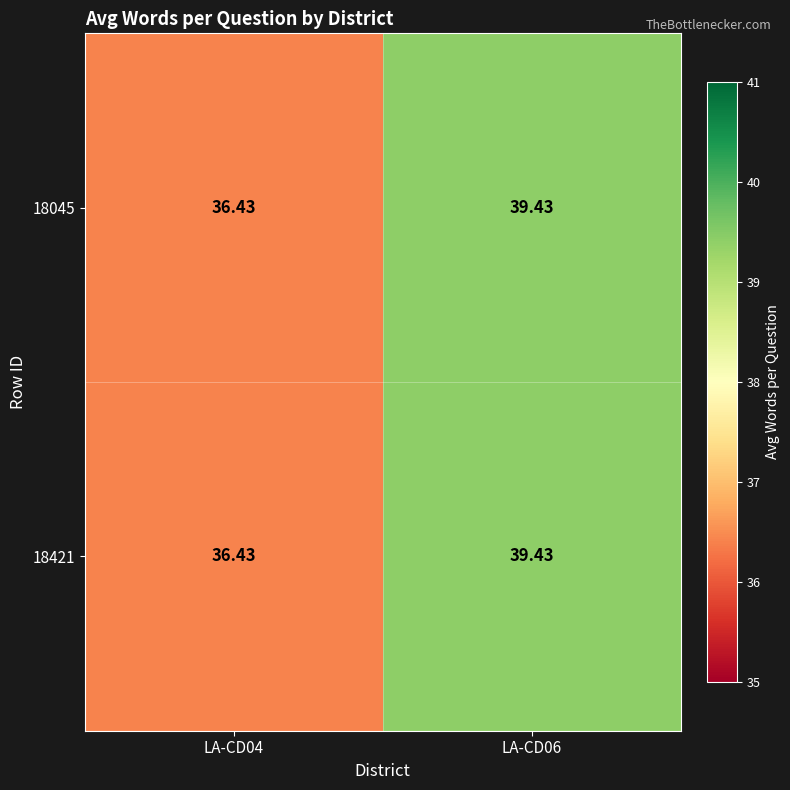

Count the number of data series in this chart.

2